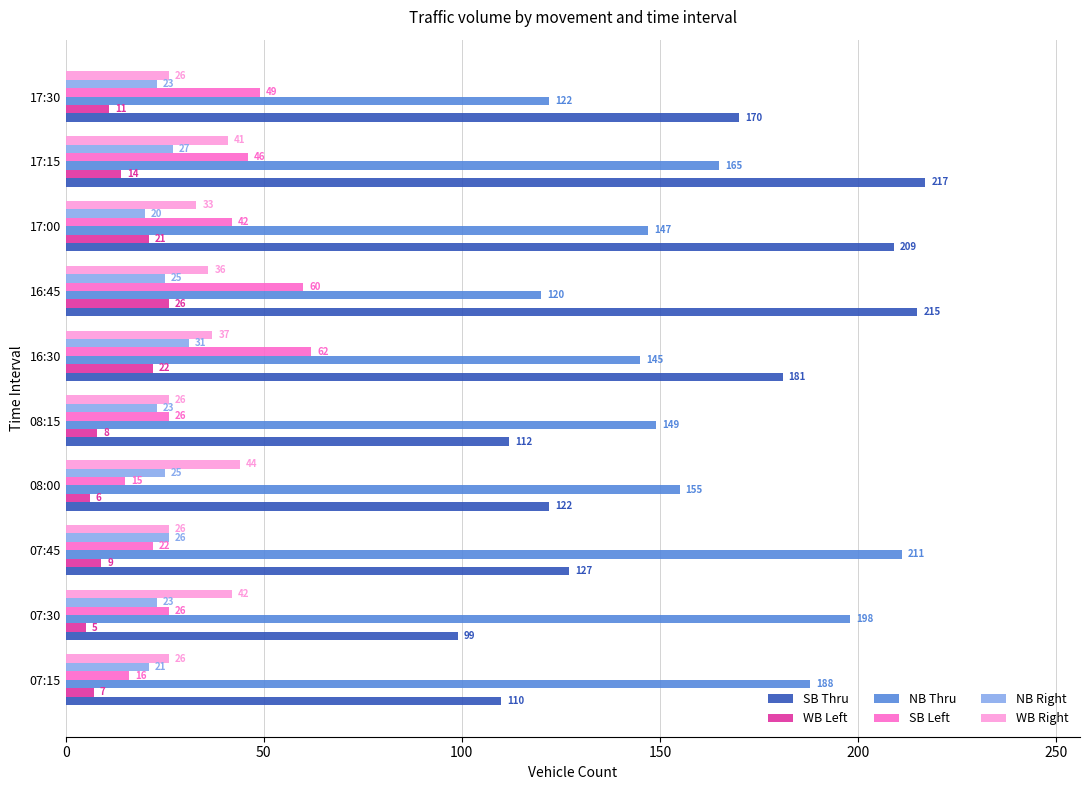

What is the average value of the SB Thru series?

156